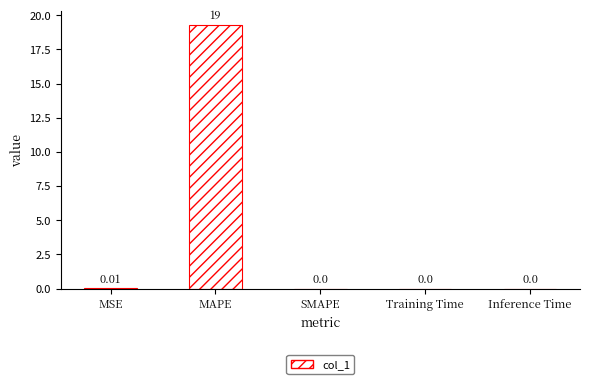

What is the sum of all values?

19.3